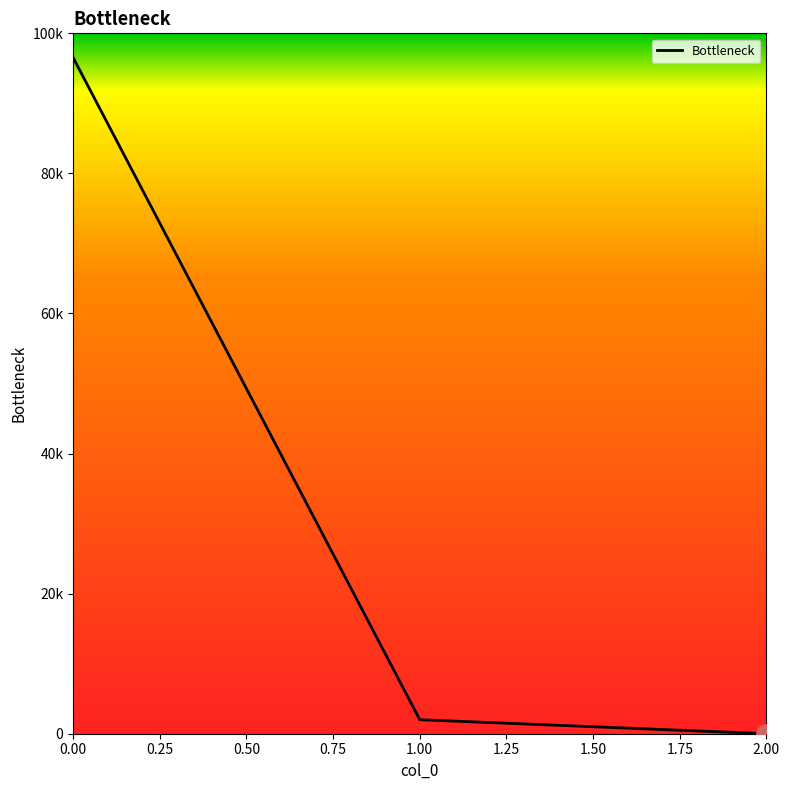

Is this an area chart (filled region under the line)?

Yes